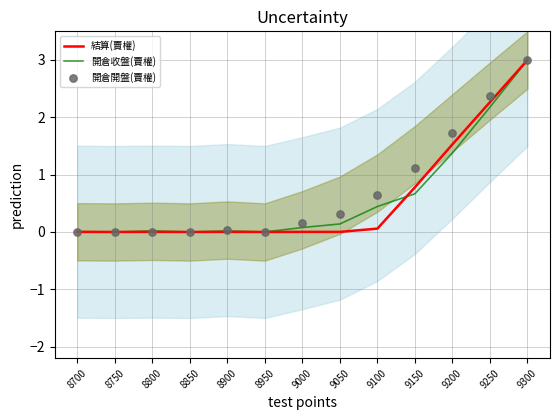

At how many categories does at least one series exceed 1?

4